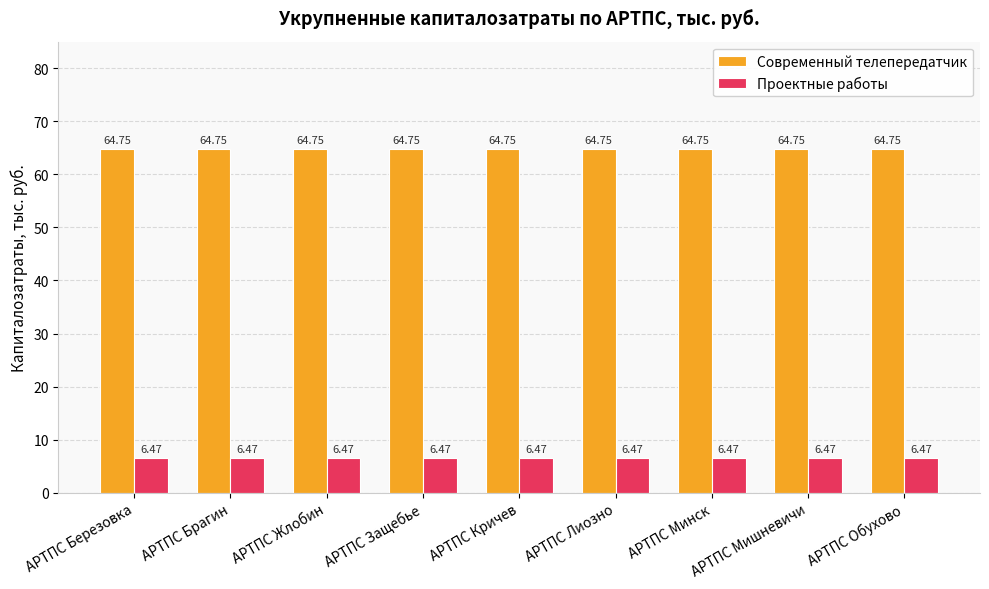

Reading right to left, extract all data points from this chart.

Современный телепередатчик: 64.8	64.8	64.8	64.8	64.8	64.8	64.8	64.8	64.8
Проектные работы: 6.5	6.5	6.5	6.5	6.5	6.5	6.5	6.5	6.5